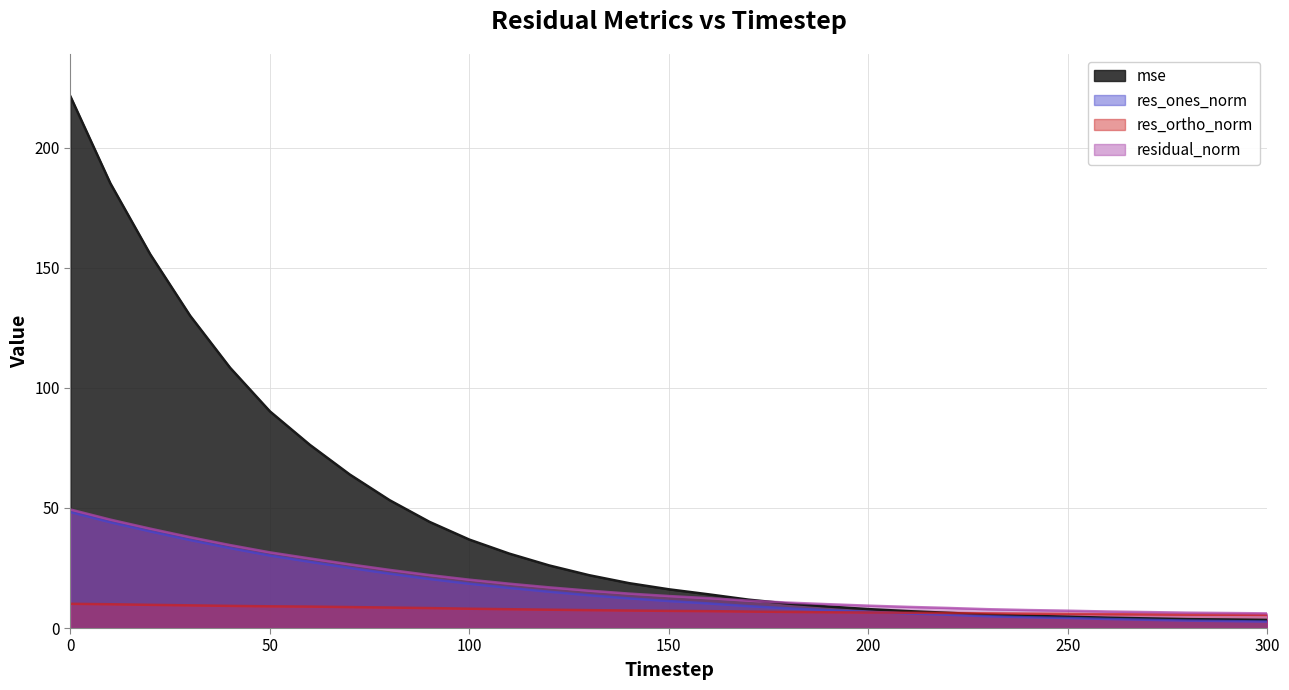

Reading left to right, list all the values displayed in this chart.

mse: 221.3	185.1	155.6	130.0	108.4	90.2	76.3	63.9	53.2	44.2	36.8	31.0	26.1	22.0	18.7	16.1	14.0	11.8	10.2	8.9	7.9	7.0	6.3	5.6	5.1	4.7	4.3	4.0	3.7	3.5	3.4
res_ones_norm: 48.3	44.0	40.2	36.6	33.3	30.2	27.6	25.0	22.6	20.4	18.4	16.7	15.1	13.7	12.3	11.2	10.2	9.1	8.2	7.4	6.7	6.1	5.5	4.9	4.5	4.2	3.8	3.4	3.1	2.9	2.7
res_ortho_norm: 10.1	9.9	9.7	9.4	9.2	9.0	8.9	8.7	8.5	8.3	8.0	7.8	7.6	7.5	7.3	7.1	7.0	6.8	6.7	6.6	6.5	6.4	6.3	6.1	6.0	5.9	5.8	5.7	5.6	5.5	5.5
residual_norm: 49.3	45.1	41.4	37.8	34.5	31.5	29.0	26.5	24.2	22.0	20.1	18.5	16.9	15.6	14.3	13.3	12.4	11.4	10.6	9.9	9.3	8.8	8.4	7.8	7.5	7.2	6.9	6.6	6.4	6.2	6.1